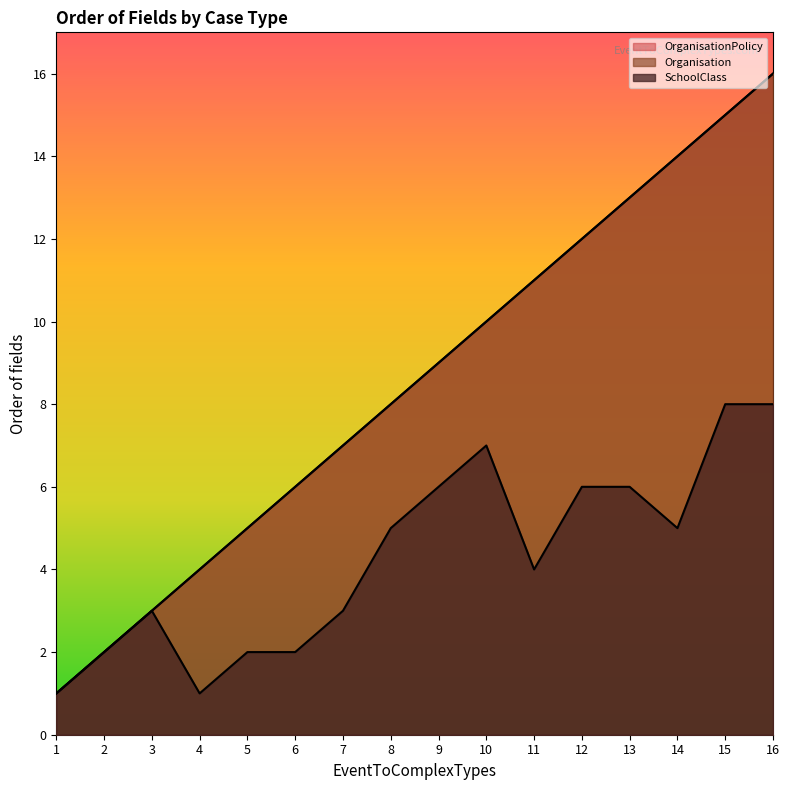

How many lines are shown in the chart?

3